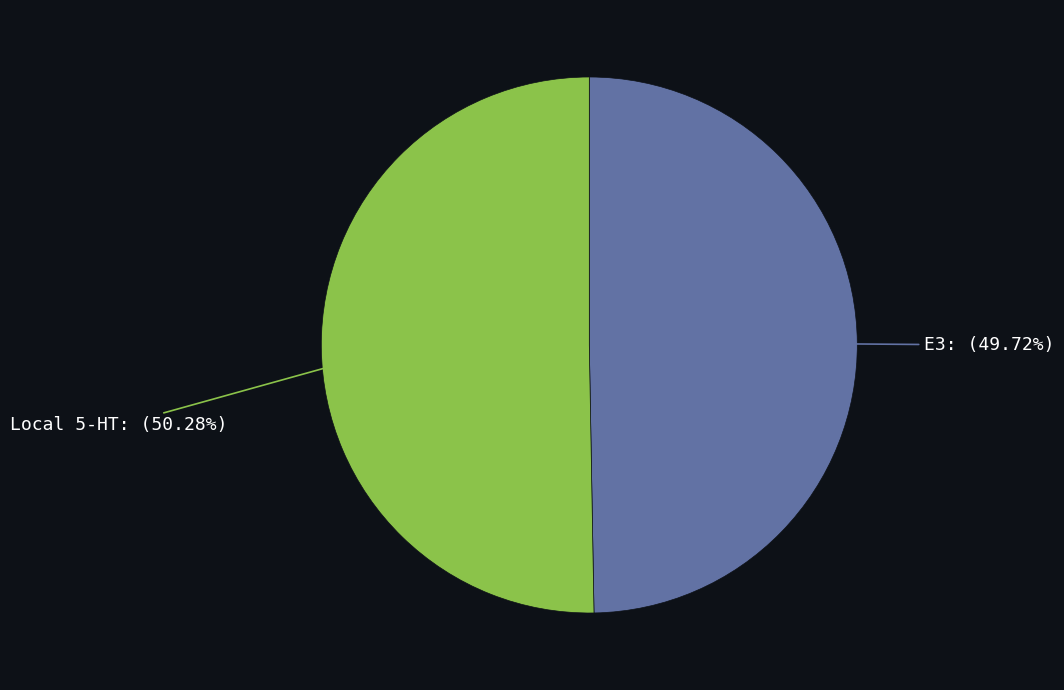

Is there a majority slice in this chart?

Yes